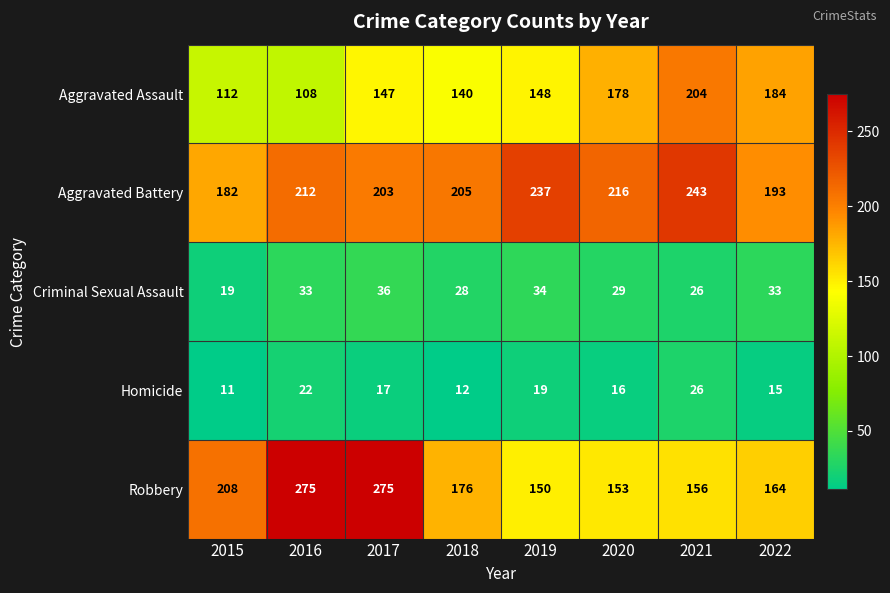

The Aggravated Battery series shows 289 at 2020. True or false?

False